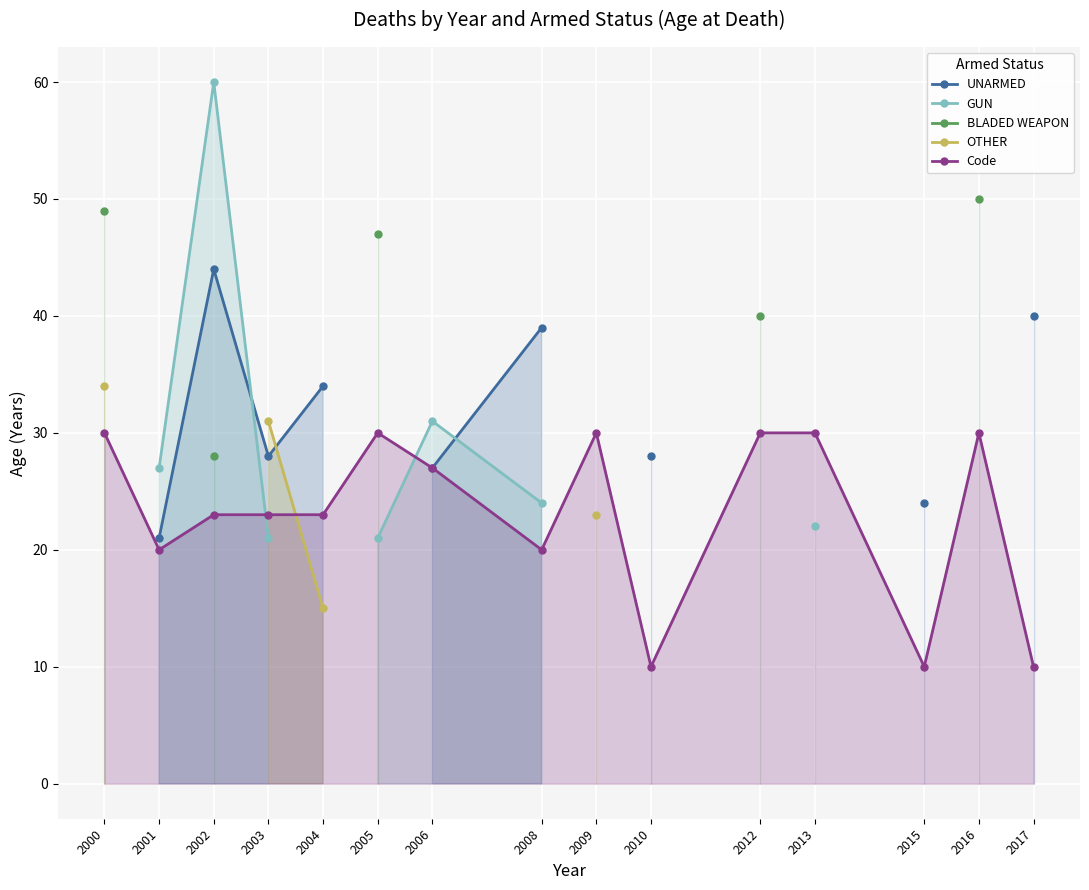

What is the smallest value displayed?

10.0